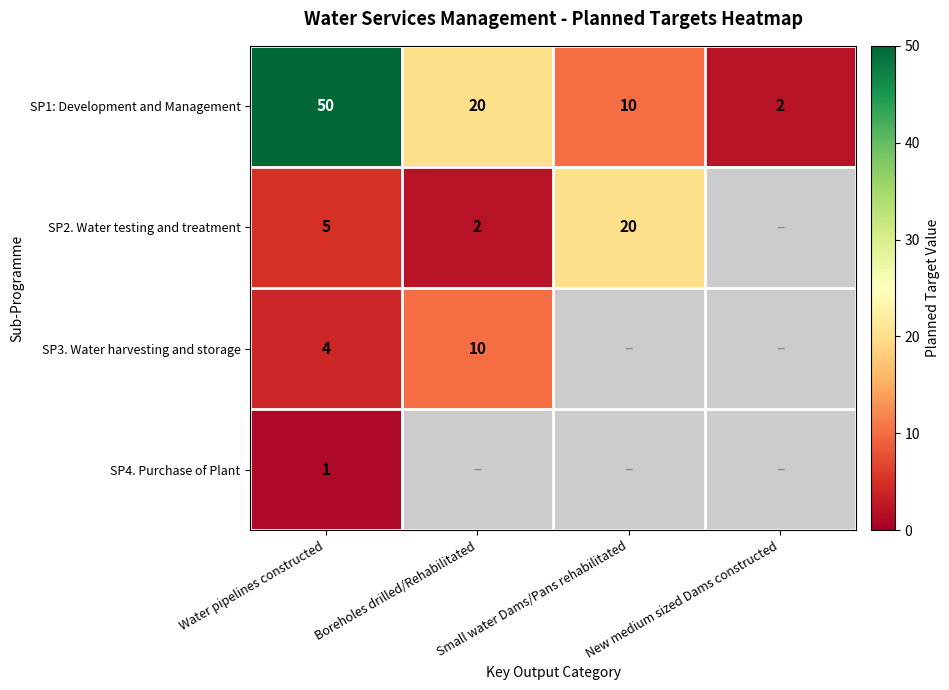

Rank the categories by SP1: Development and Management value from highest to lowest.

Water pipelines constructed, Boreholes drilled/Rehabilitated, Small water Dams/Pans rehabilitated, New medium sized Dams constructed